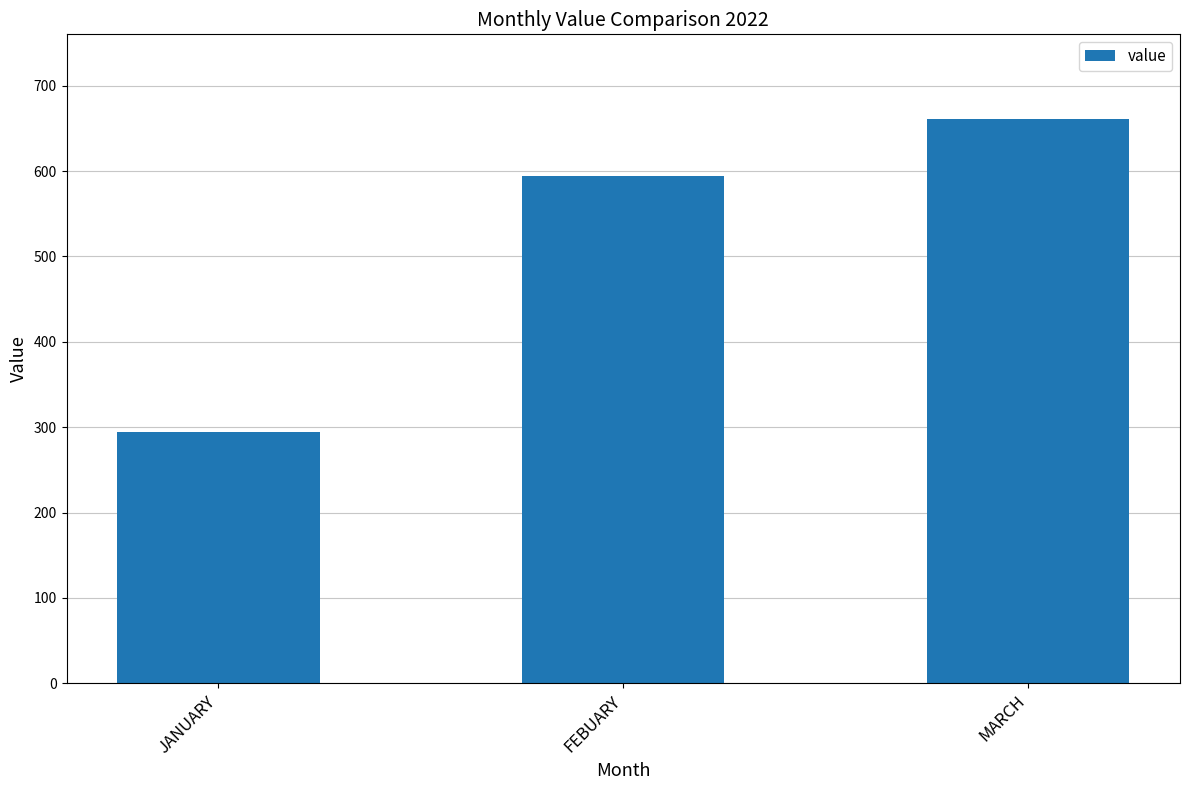

The chart shows a value of 594 at FEBUARY. True or false?

True